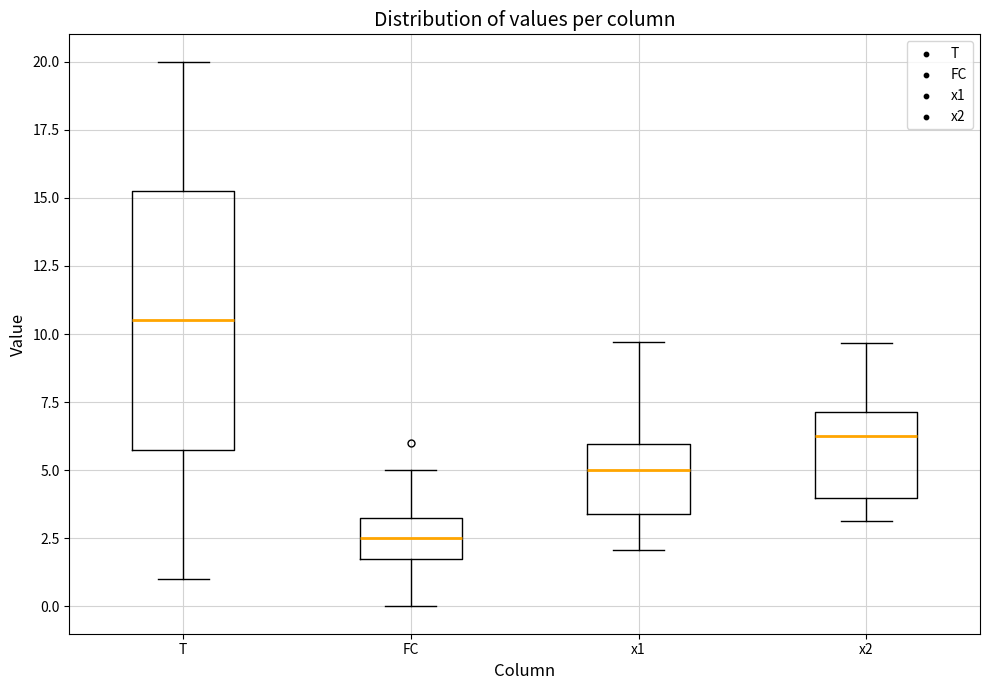

Where does the median line of the box for T sit on the y-axis? The values are not printed on the chart, so give them approximately, as read against the axis.

10.5